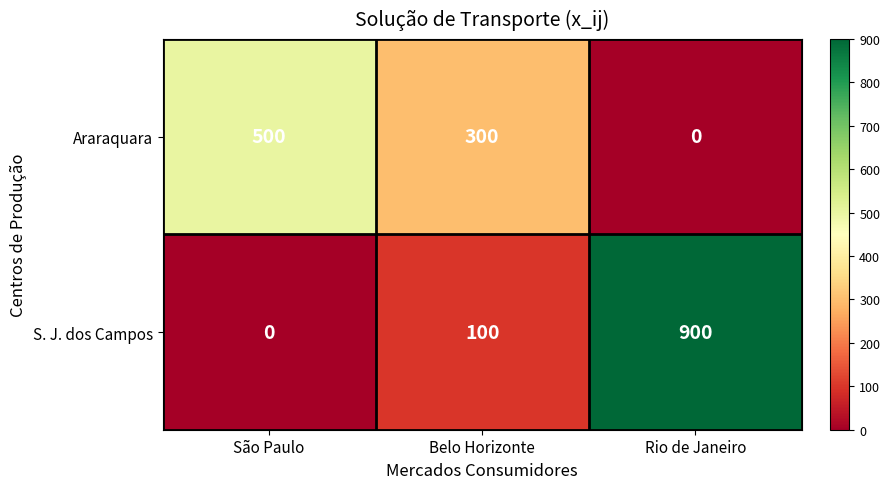

How many values in the Araraquara series are below 300?

1